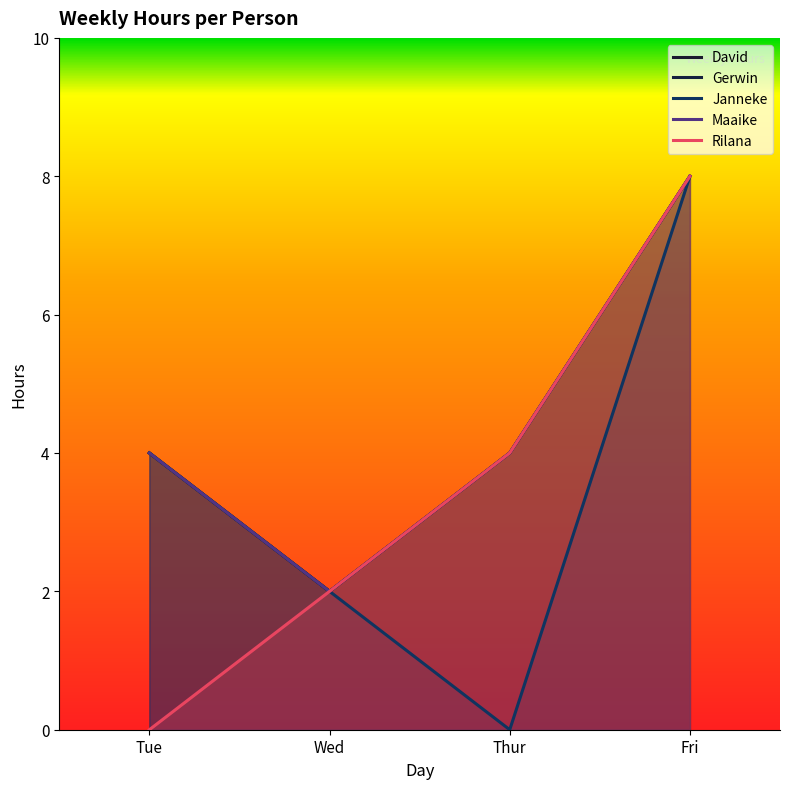

How many data points in Rilana are less than 4?

2